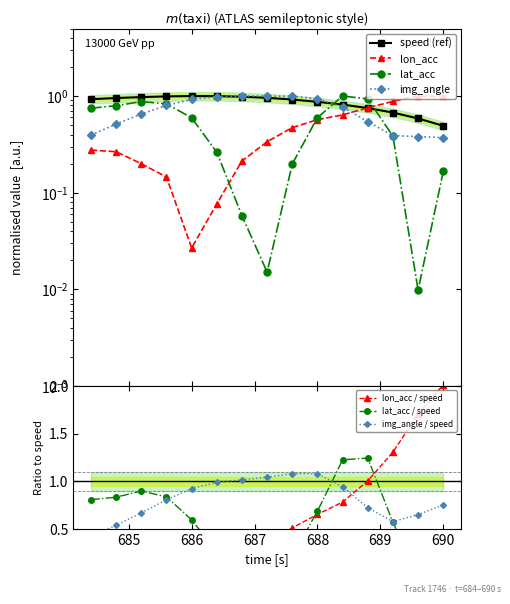

How many categories are shown in the chart?

15